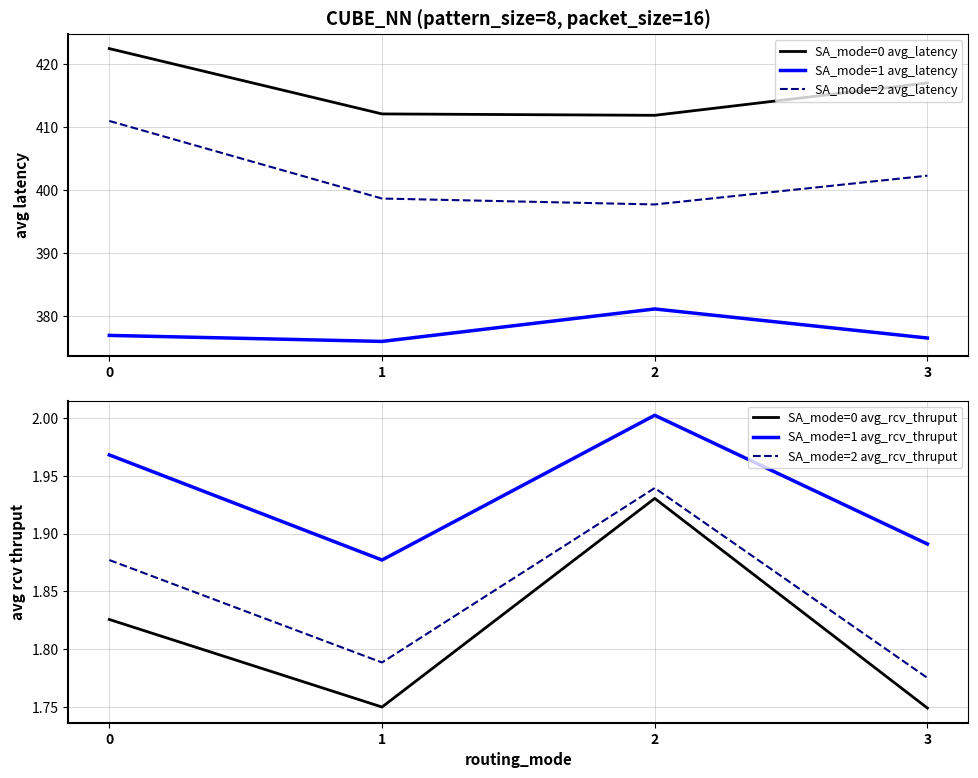

Is the value of SA_mode=1 avg_latency at 3 greater than the value of SA_mode=0 avg_latency at 1?

No